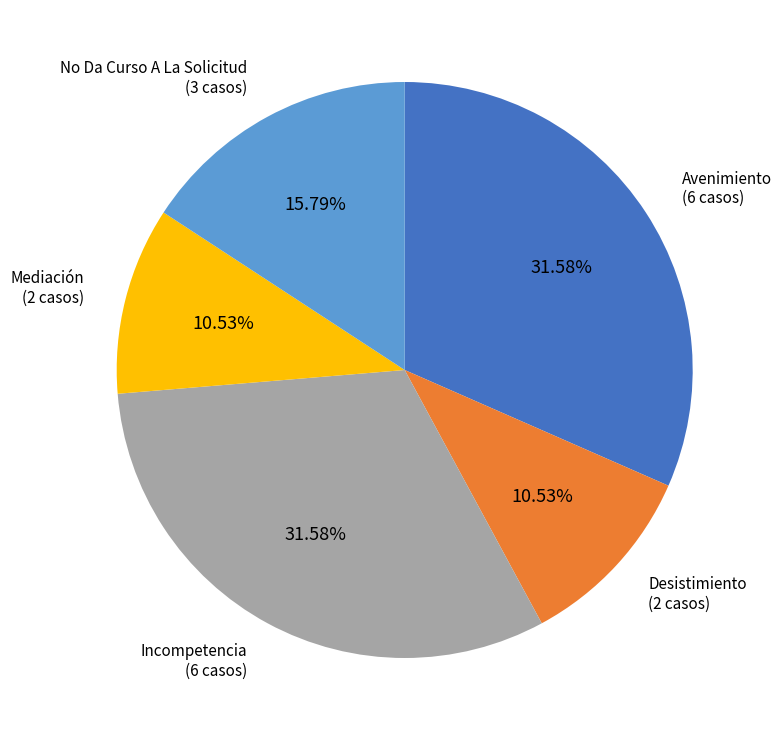

Is there a majority slice in this chart?

No